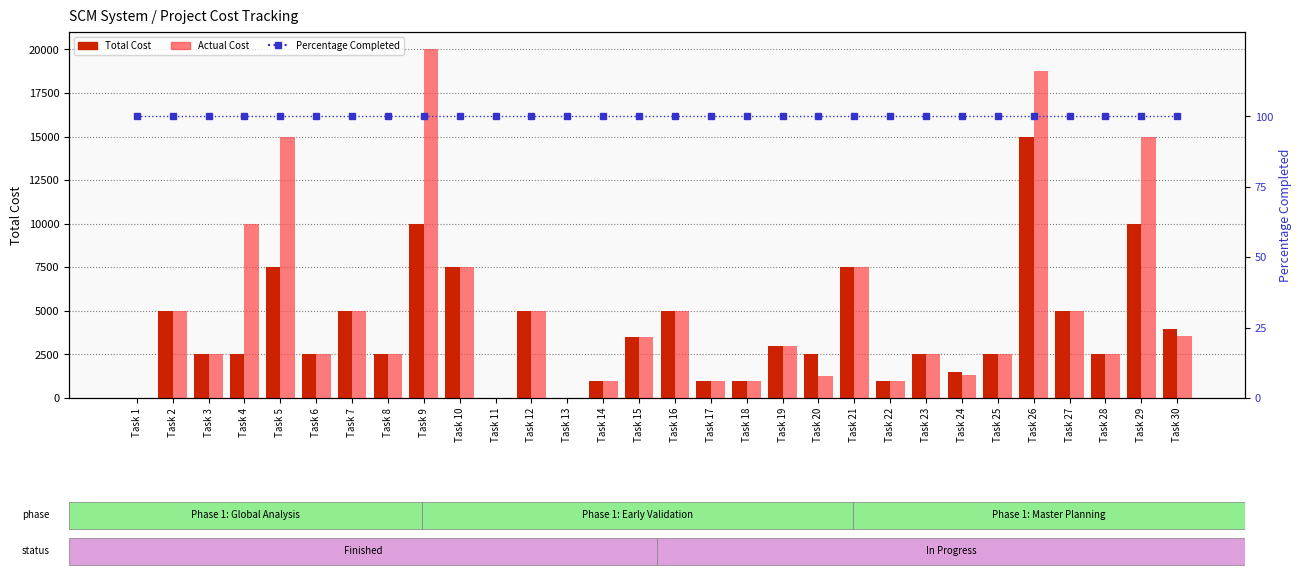

Which has a higher value, Task 8 or Task 16?

Task 16